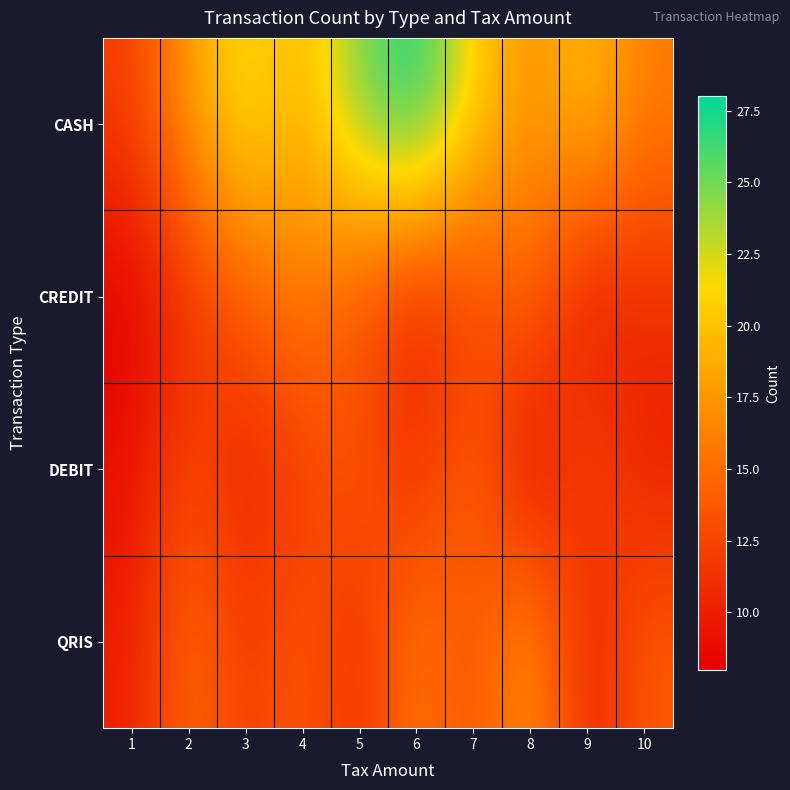

Between 4 and 6, which series saw the biggest shift?

CASH